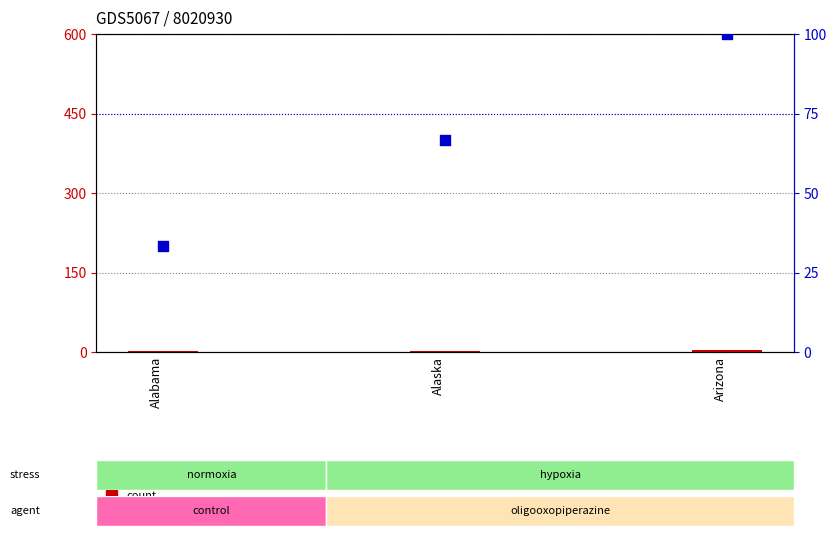

Which series has the largest total across all categories?

percentile rank within the sample